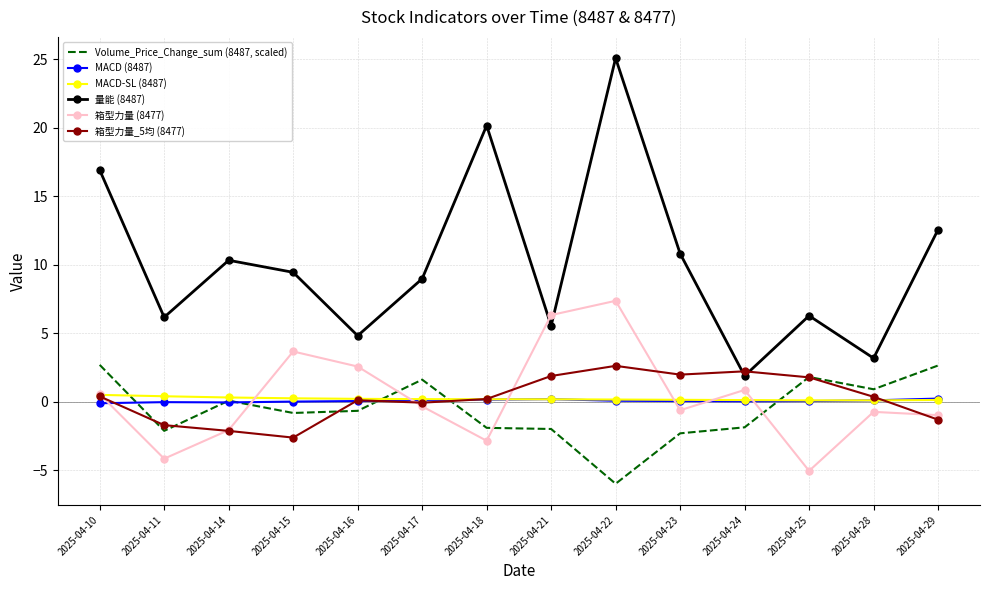

The value of Volume_Price_Change_sum (8487, scaled) at 2025-04-24 is -1.9. True or false?

True